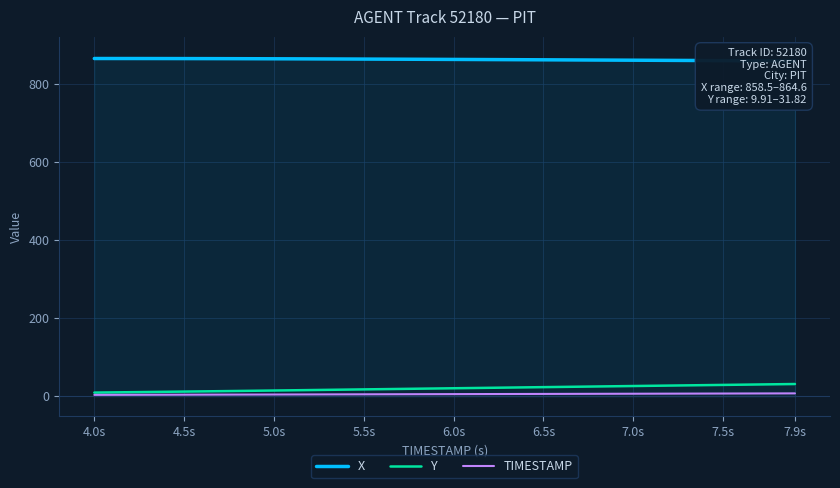

What is the minimum value for X?

858.5